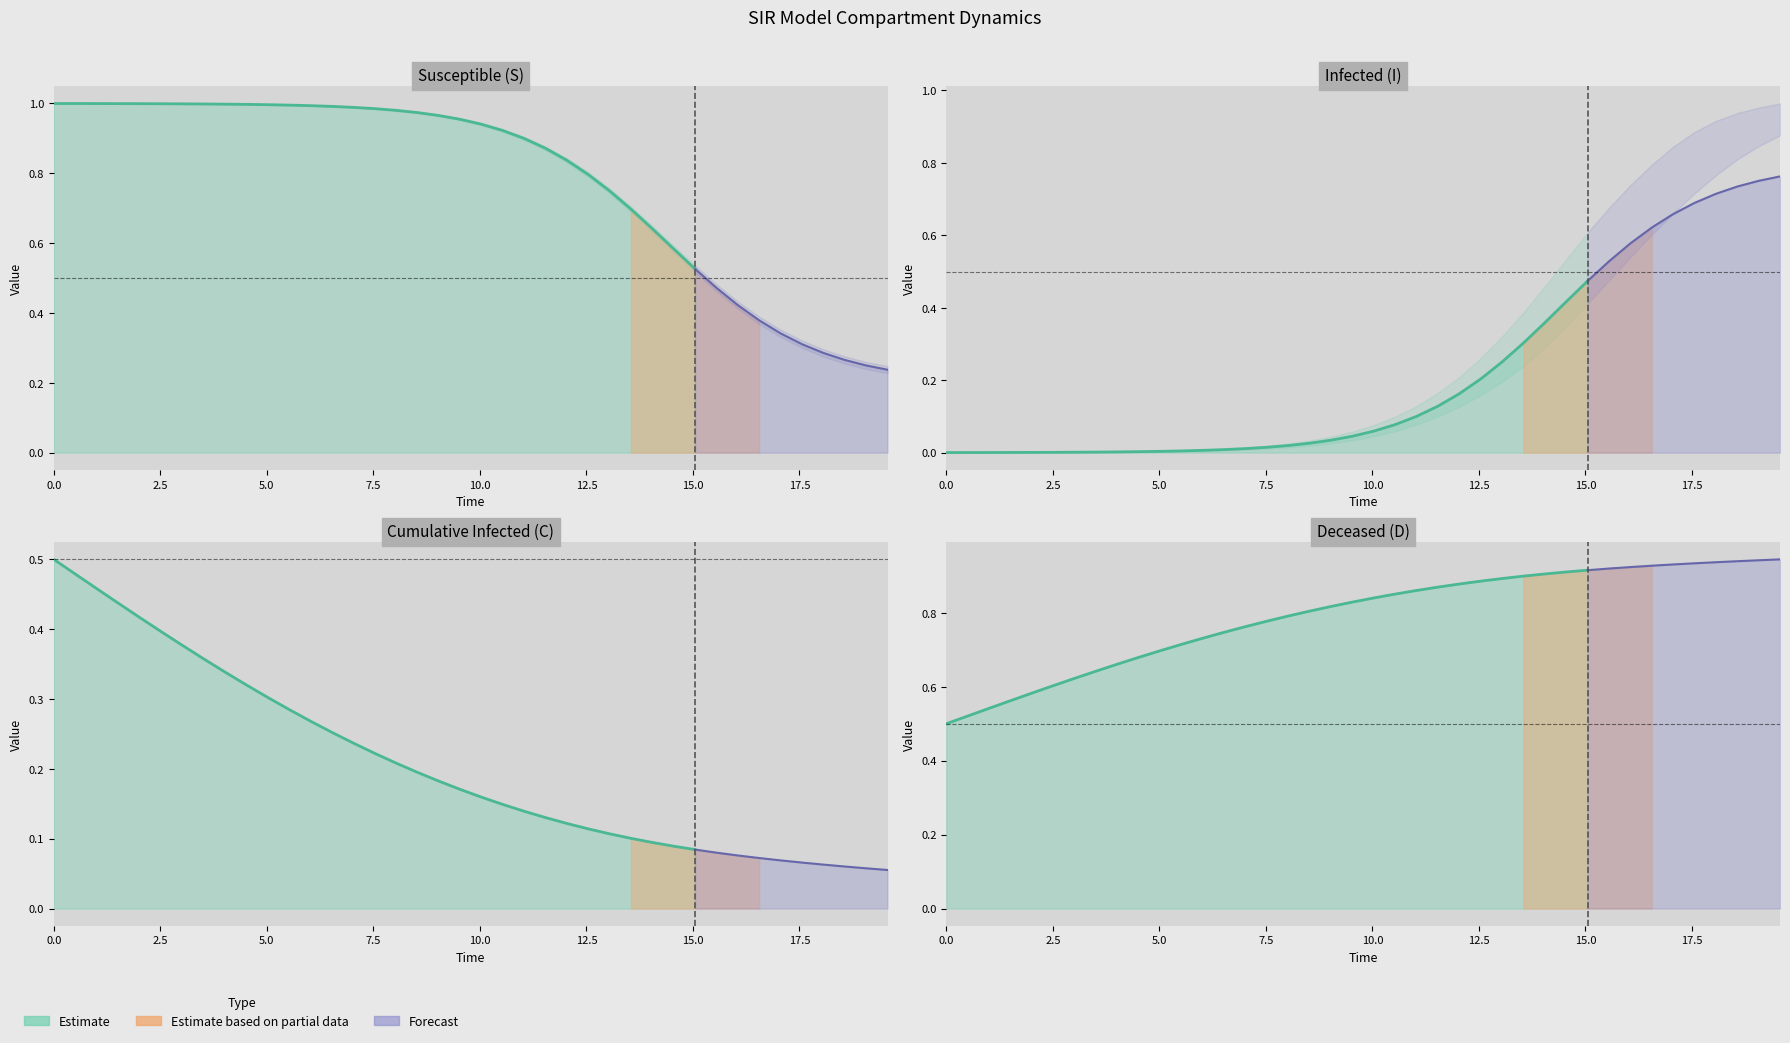

What is the difference between the maximum and minimum values in the D series?

0.4